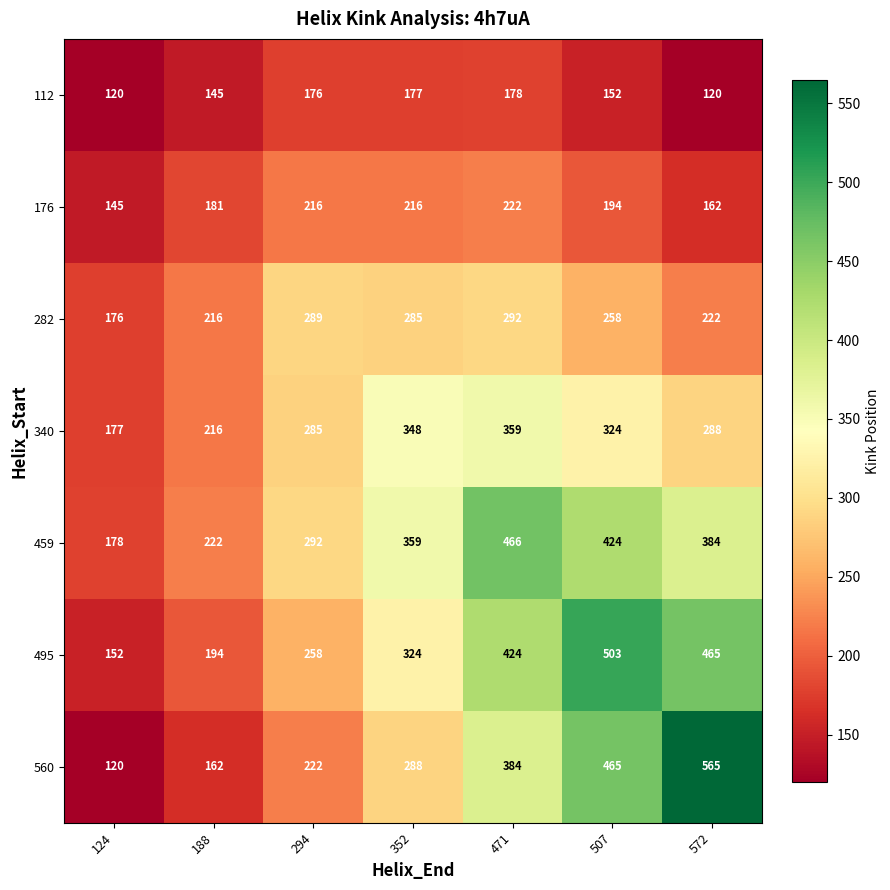

Which label corresponds to the largest value in the chart?

572